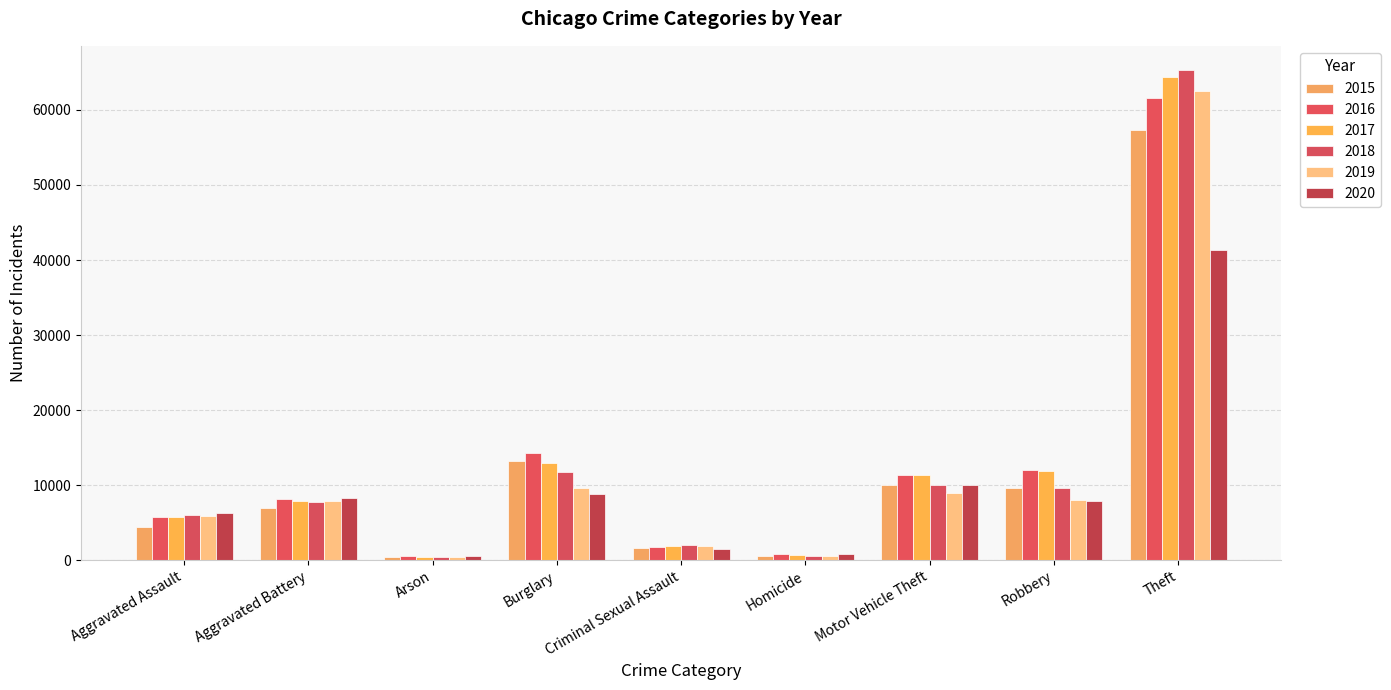

Rank the categories by 2019 value from highest to lowest.

Theft, Burglary, Motor Vehicle Theft, Robbery, Aggravated Battery, Aggravated Assault, Criminal Sexual Assault, Homicide, Arson